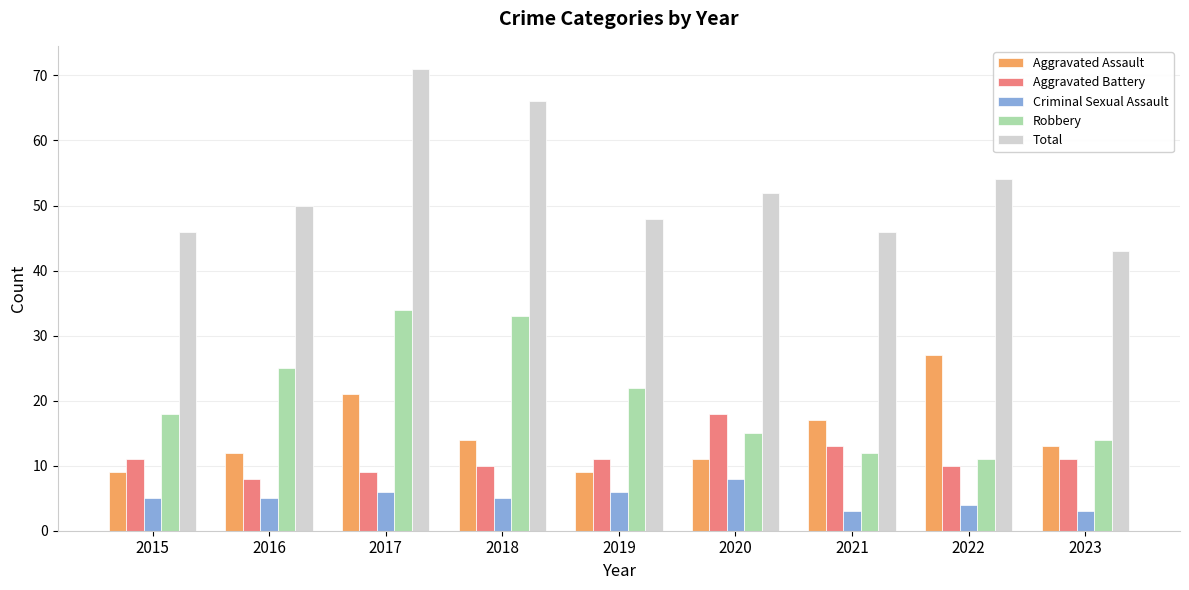

The value of Aggravated Battery at 2020 is 18. True or false?

True